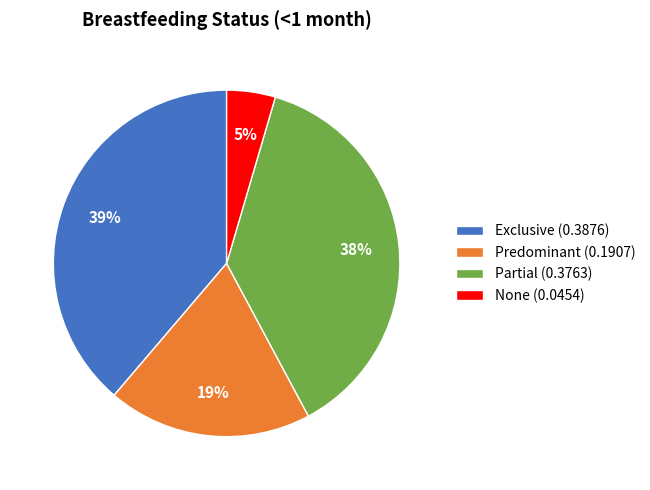

Rank the categories by value from highest to lowest.

Exclusive, Partial, Predominant, None